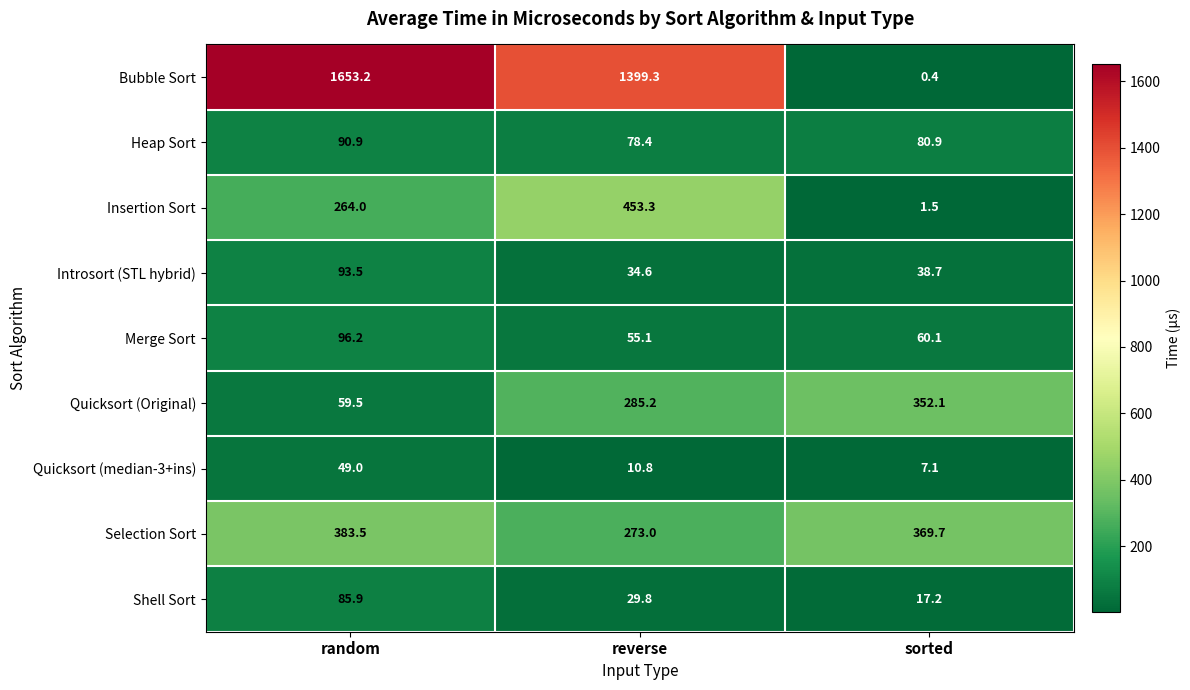

Reading right to left, list all the values displayed in this chart.

Bubble Sort: sorted=0.4	reverse=1399.3	random=1653.2
Heap Sort: sorted=80.9	reverse=78.4	random=90.9
Insertion Sort: sorted=1.5	reverse=453.3	random=264.0
Introsort (STL hybrid): sorted=38.7	reverse=34.6	random=93.5
Merge Sort: sorted=60.1	reverse=55.1	random=96.2
Quicksort (Original): sorted=352.1	reverse=285.2	random=59.5
Quicksort (median-3+ins): sorted=7.1	reverse=10.8	random=49.0
Selection Sort: sorted=369.7	reverse=273.0	random=383.5
Shell Sort: sorted=17.2	reverse=29.8	random=85.9